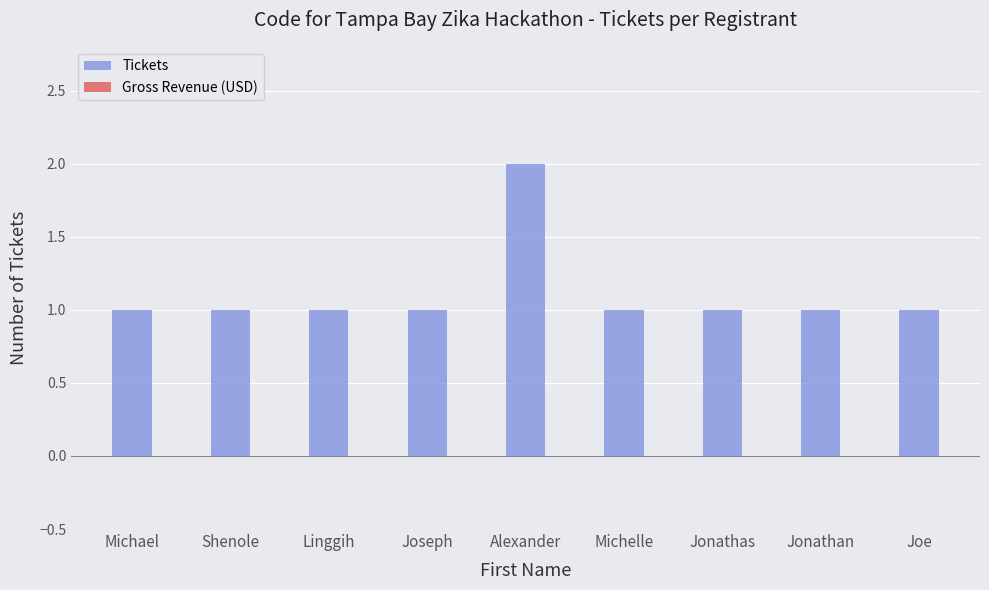

Which category has the highest value across all series?

Alexander